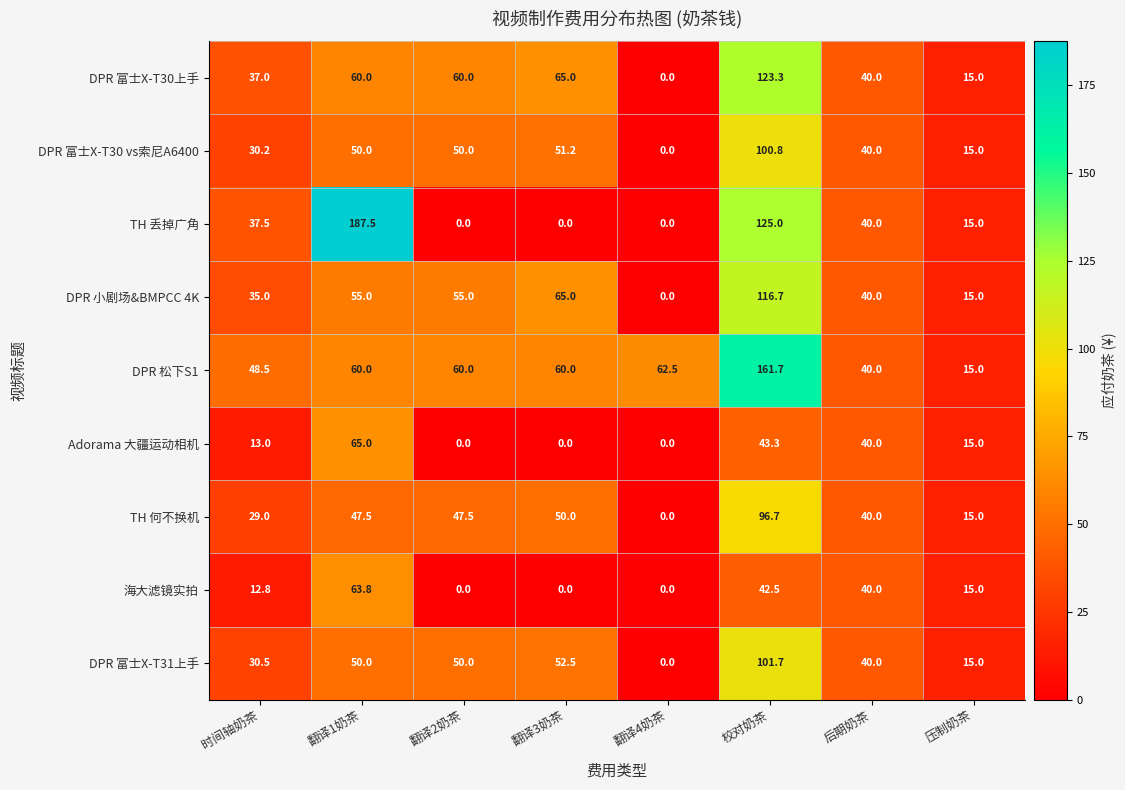

What is the difference between the second highest and second lowest values in the TH 何不换机 series?

35.0